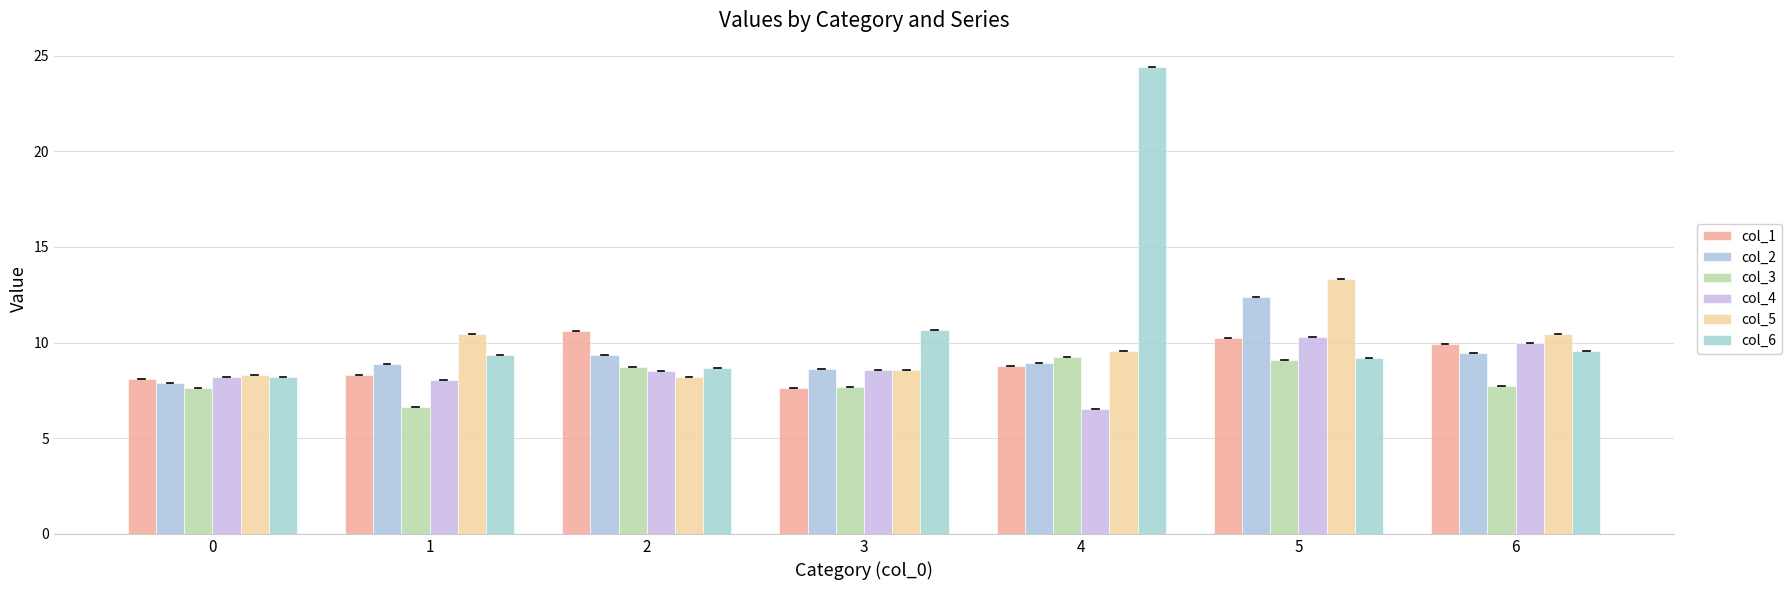

Which series has the largest total across all categories?

col_6